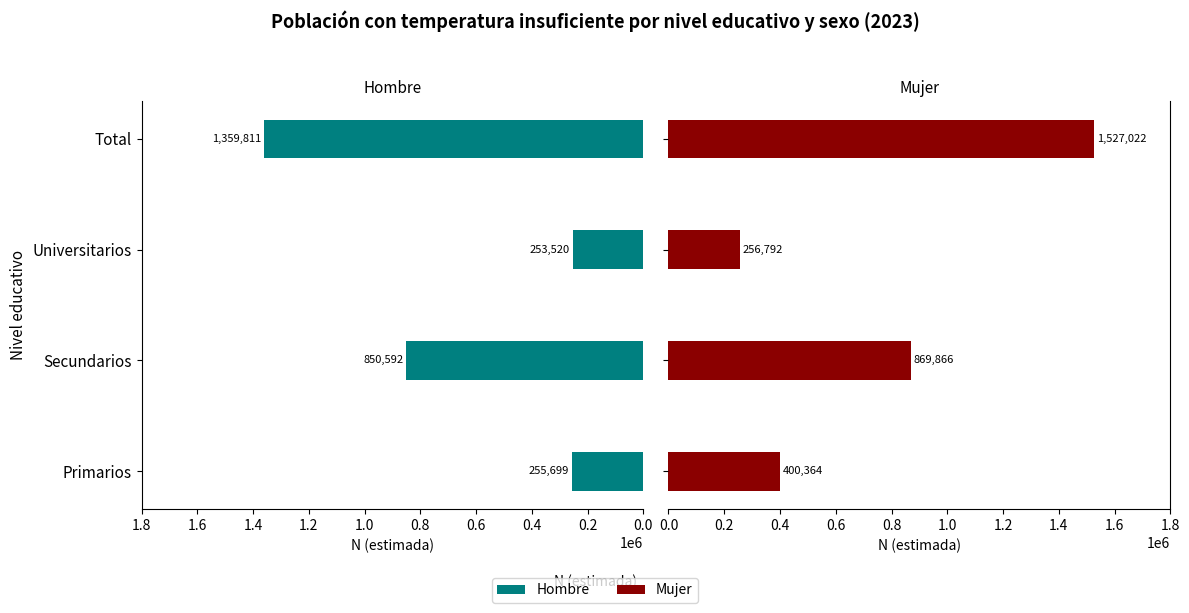

What is the difference between the second highest and second lowest values in the Mujer series?

469502